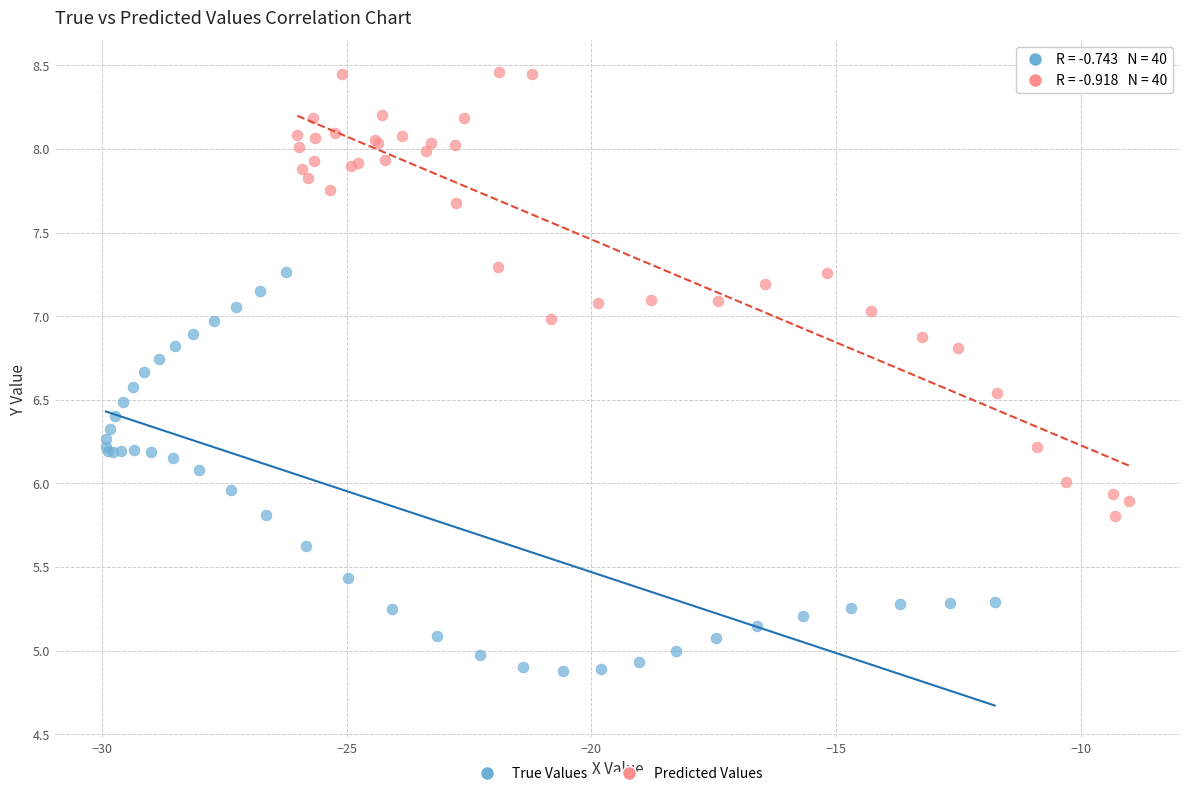

Which series reaches the minimum Y coordinate?

True Values